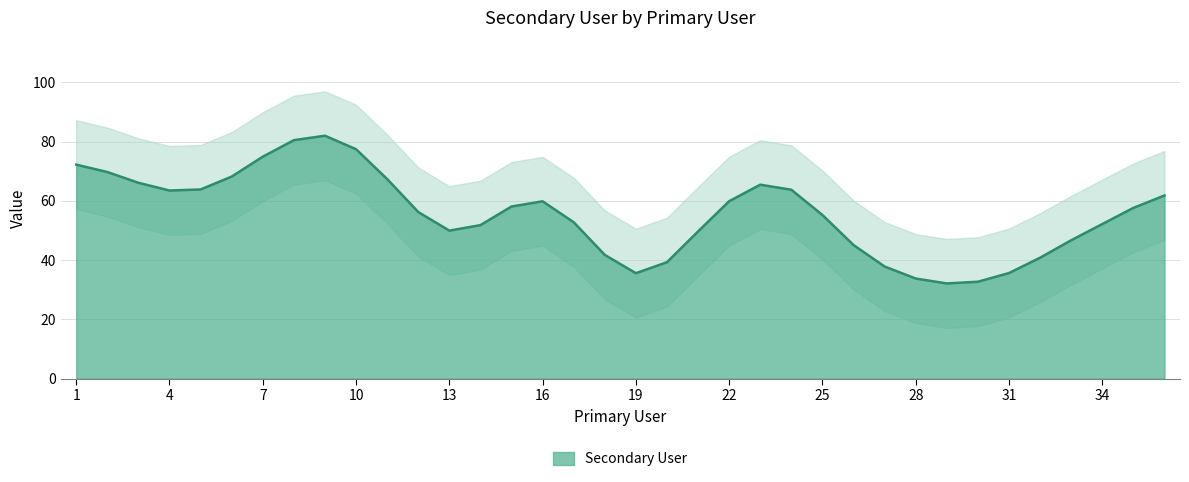

Is it true that the value at 27 is 61?

False